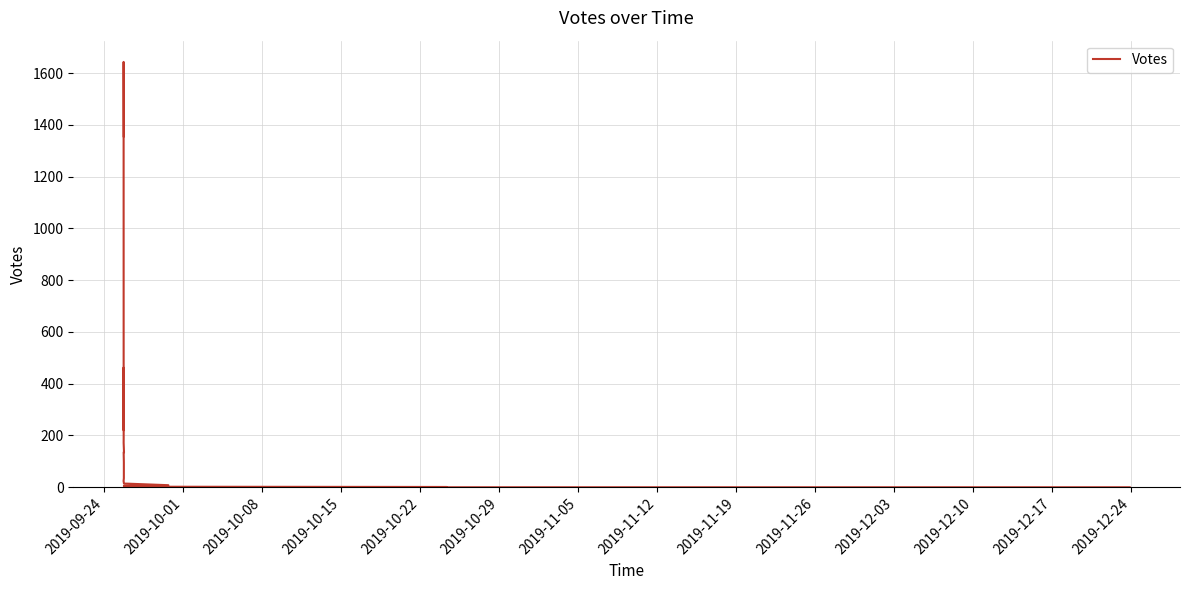

What is the value of the 8th point from the left?

172